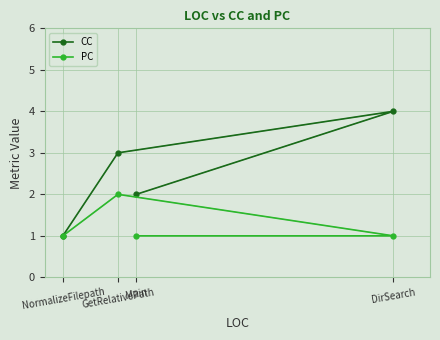

At how many categories does at least one series exceed 1?

3